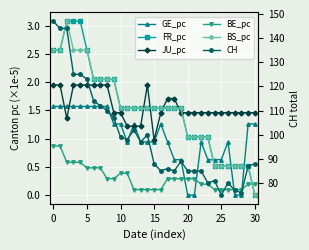

The JU_pc series shows 1.5 at 22. True or false?

True